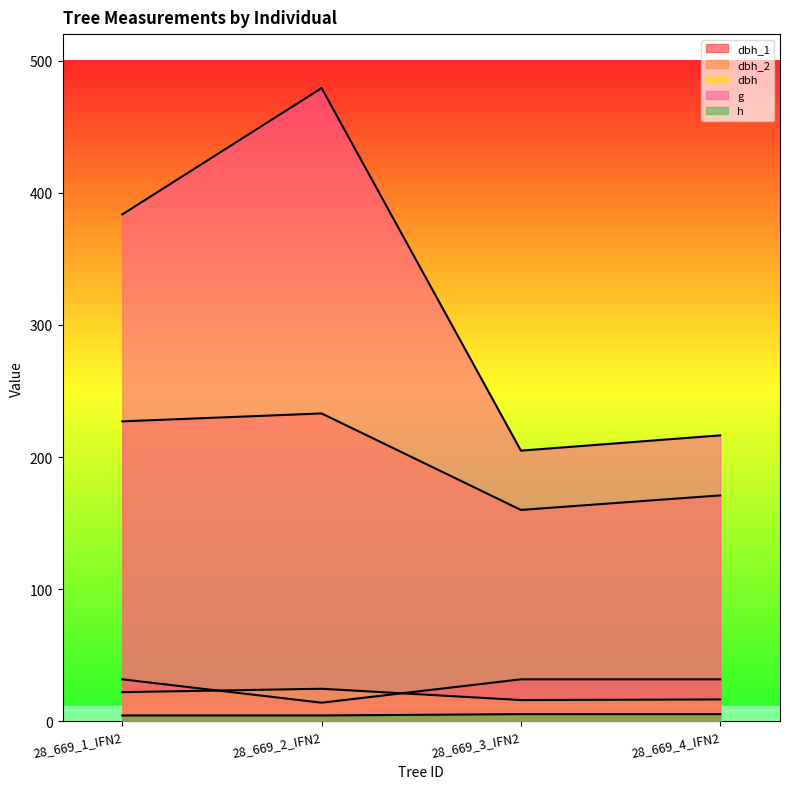

In dbh_2, how many points are higher than both neighbors (excluding endpoints)?

1